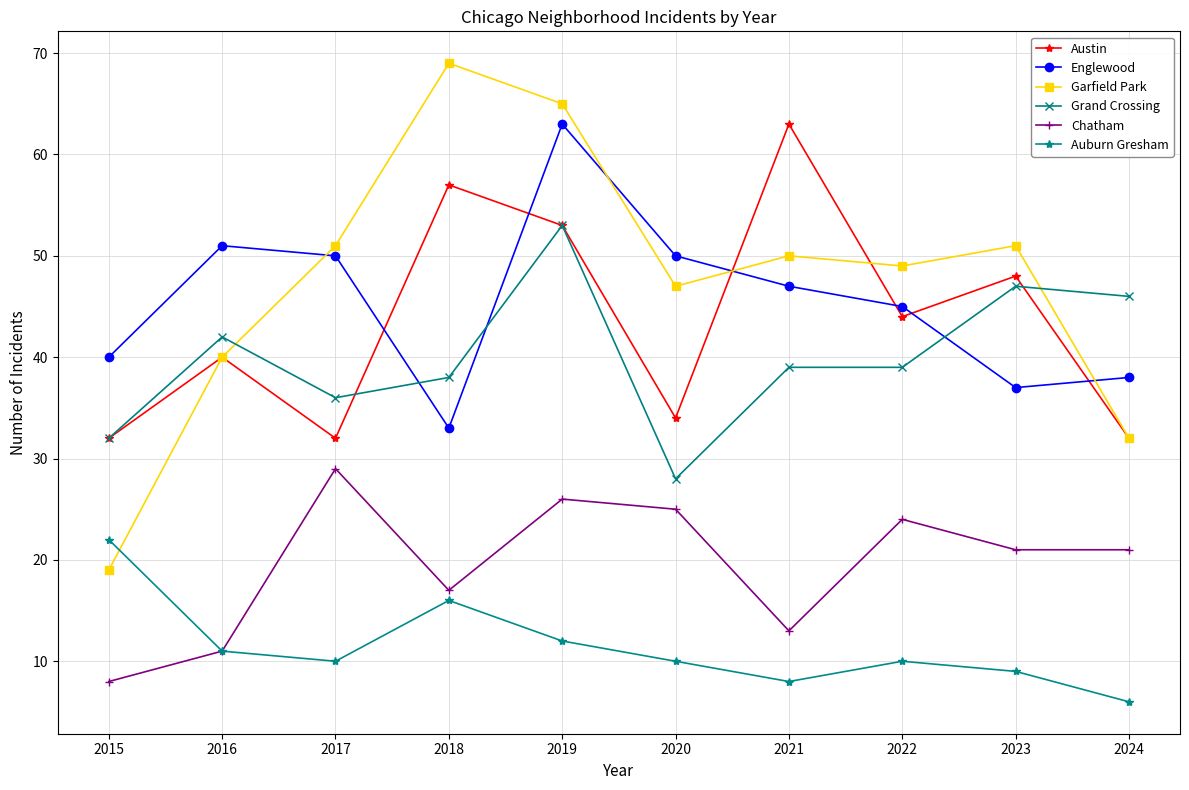

Which category has the highest value across all series?

2018